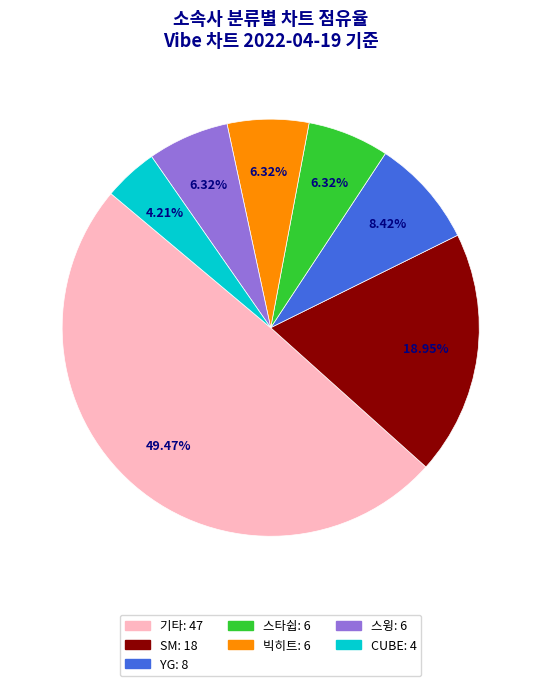

Is it true that 빅히트 is 19% of the pie?

False